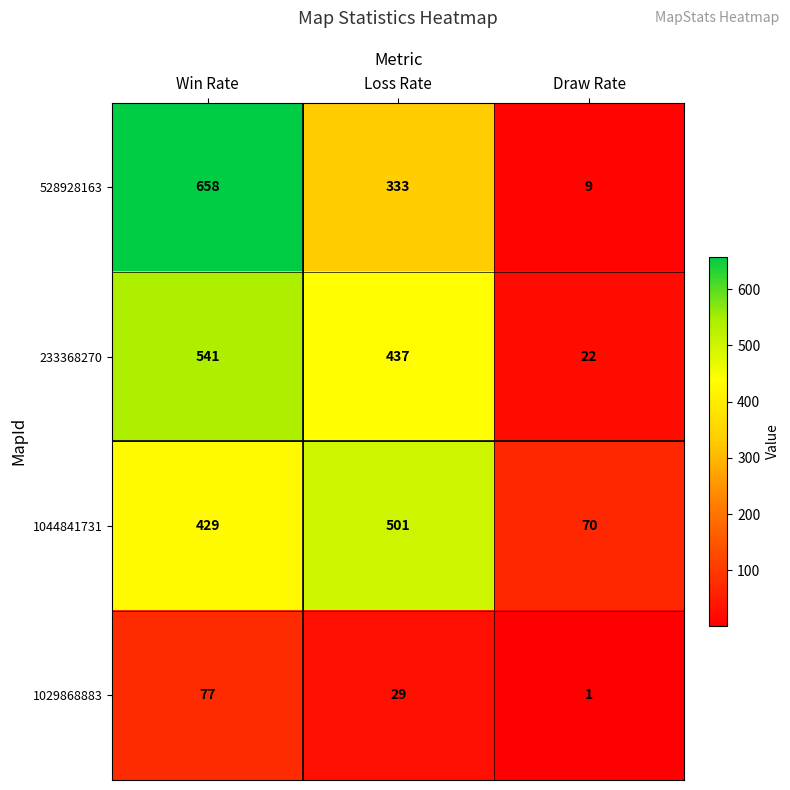

What is the difference between the maximum and minimum values in the 1029868883 series?

76